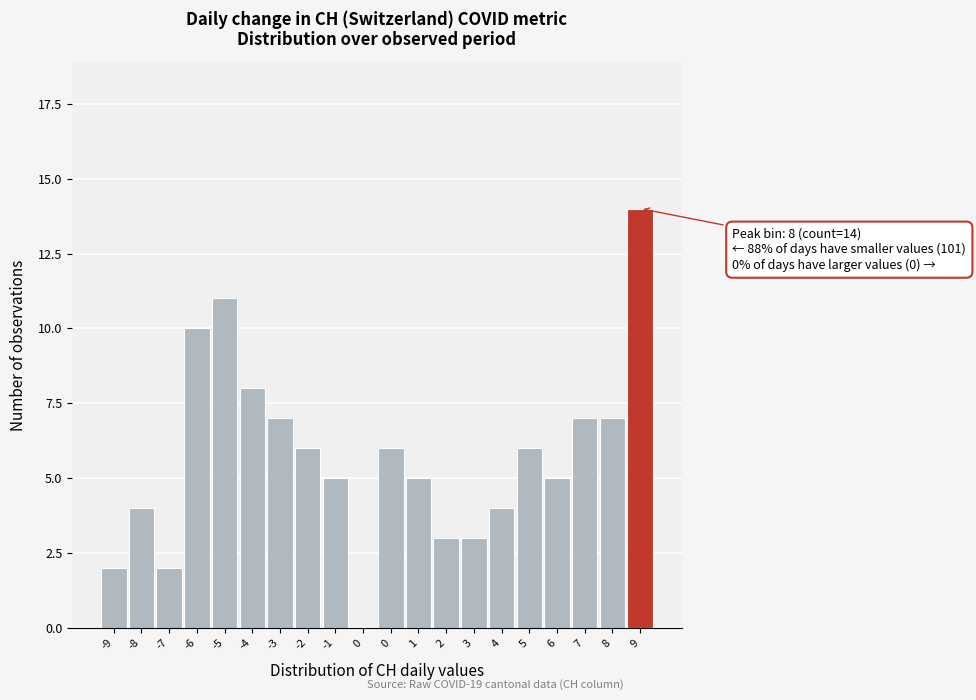

Are the bars horizontal?

No